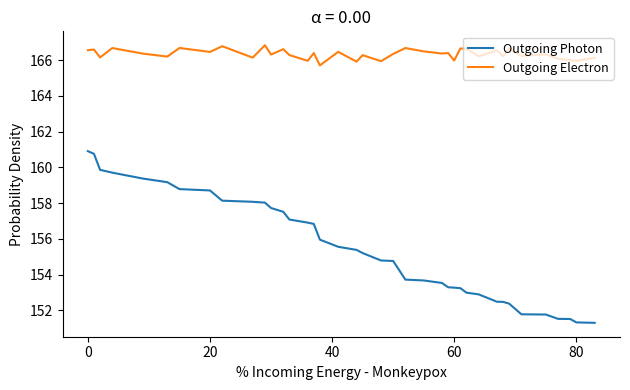

Which series has the largest total across all categories?

Outgoing Electron